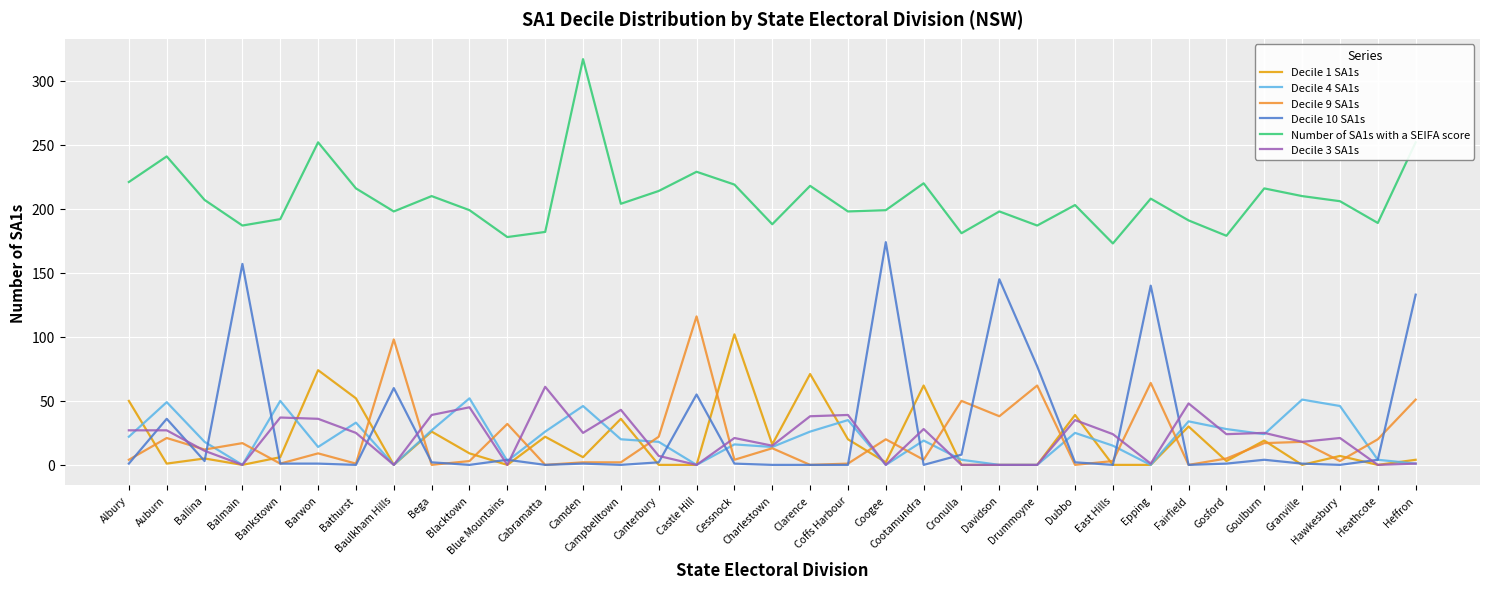

True or false: Decile 10 SA1s and Number of SA1s with a SEIFA score intersect in this chart.

False